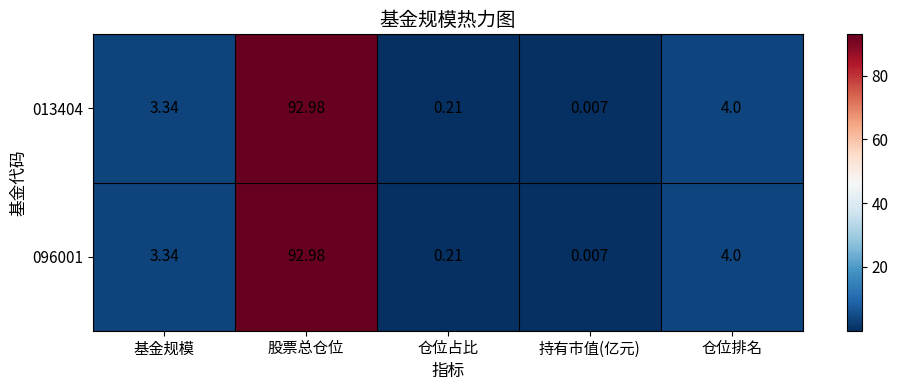

At which label is 096001 closest to 46?

仓位排名